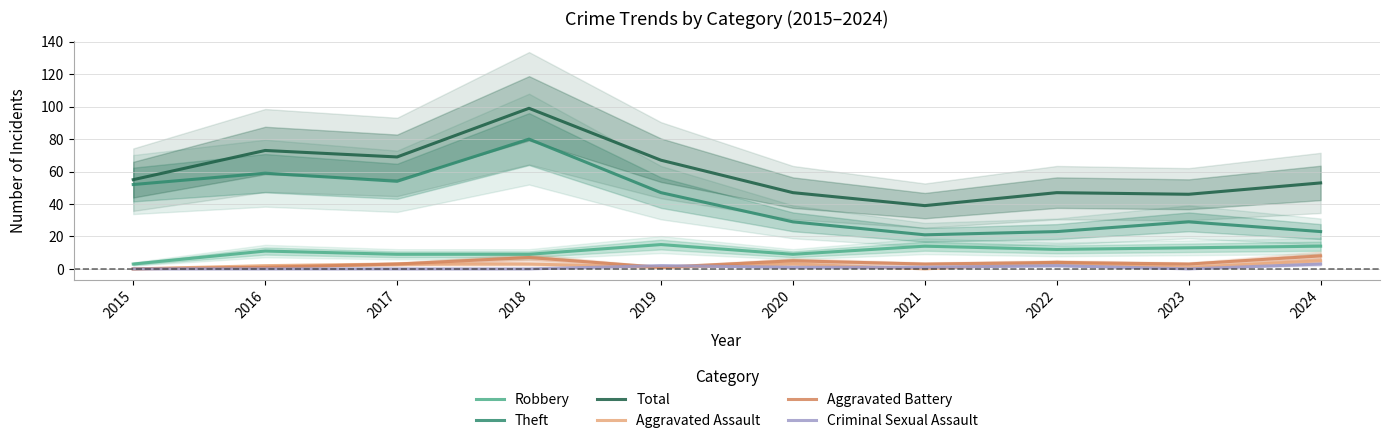

Reading left to right, what are all the values shown in this chart?

Robbery: 2015=3	2016=11	2017=9	2018=9	2019=15	2020=9	2021=14	2022=12	2023=13	2024=14
Theft: 2015=52	2016=59	2017=54	2018=80	2019=47	2020=29	2021=21	2022=23	2023=29	2024=23
Total: 2015=55	2016=73	2017=69	2018=99	2019=67	2020=47	2021=39	2022=47	2023=46	2024=53
Aggravated Assault: 2015=0	2016=2	2017=3	2018=3	2019=1	2020=3	2021=0	2022=4	2023=1	2024=5
Aggravated Battery: 2015=0	2016=1	2017=3	2018=7	2019=1	2020=5	2021=3	2022=4	2023=3	2024=8
Criminal Sexual Assault: 2015=0	2016=0	2017=0	2018=0	2019=2	2020=1	2021=1	2022=2	2023=0	2024=3